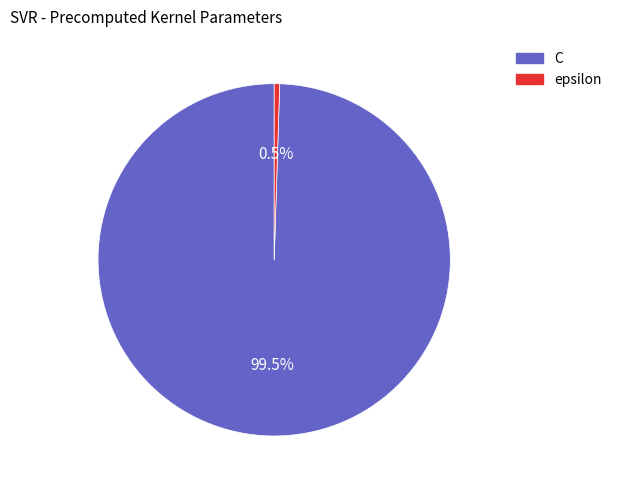

Count the number of slices in the pie.

2